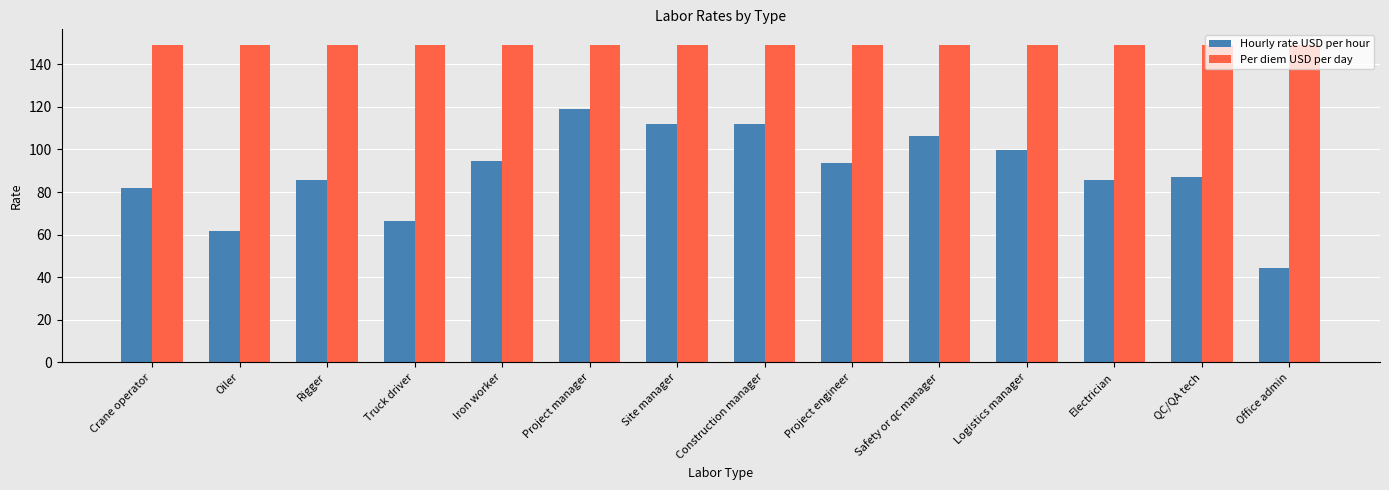

Which series has the widest spread of values?

Hourly rate USD per hour